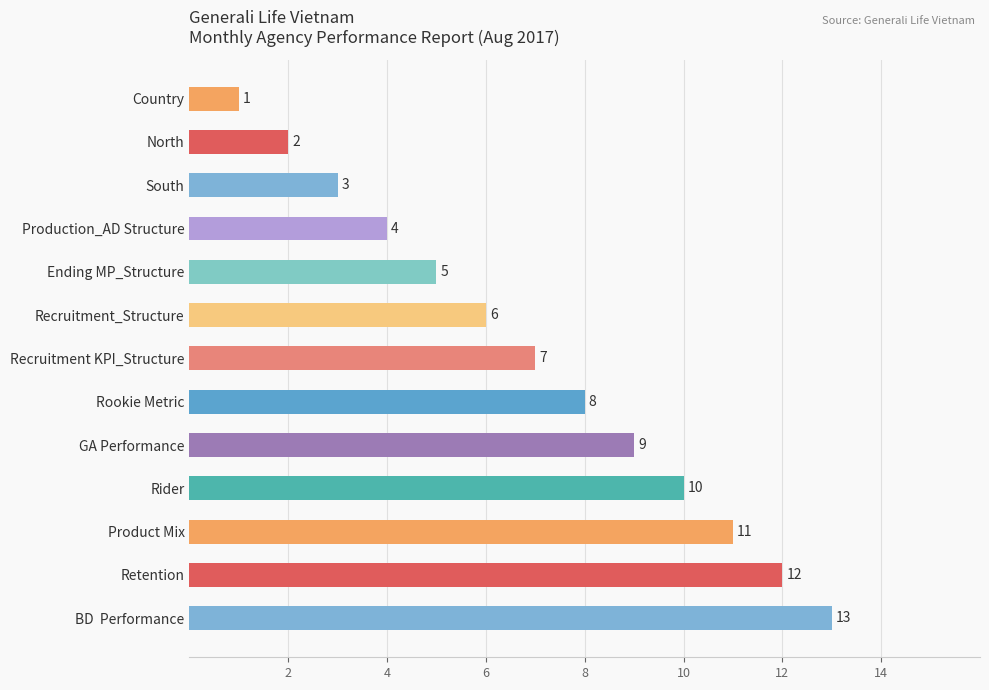

What is the greatest value displayed?

13